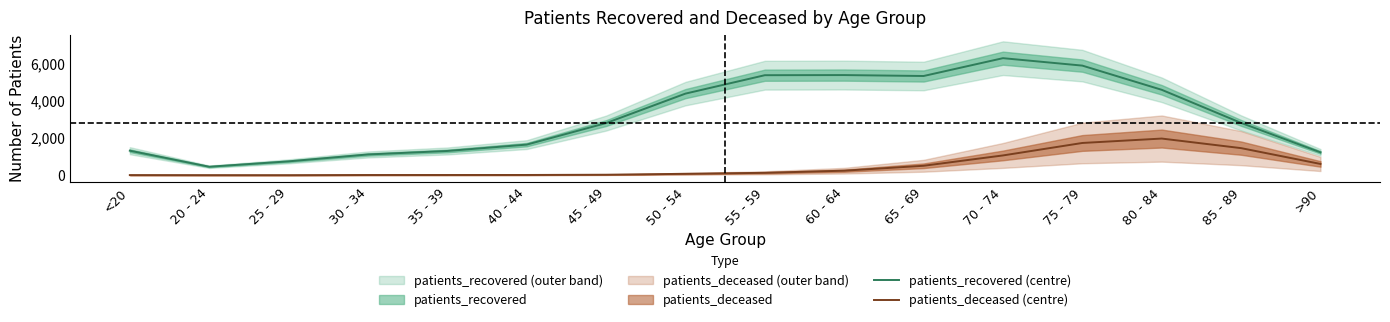

Is it true that patients_deceased (centre) equals 502 at 80 - 84?

False